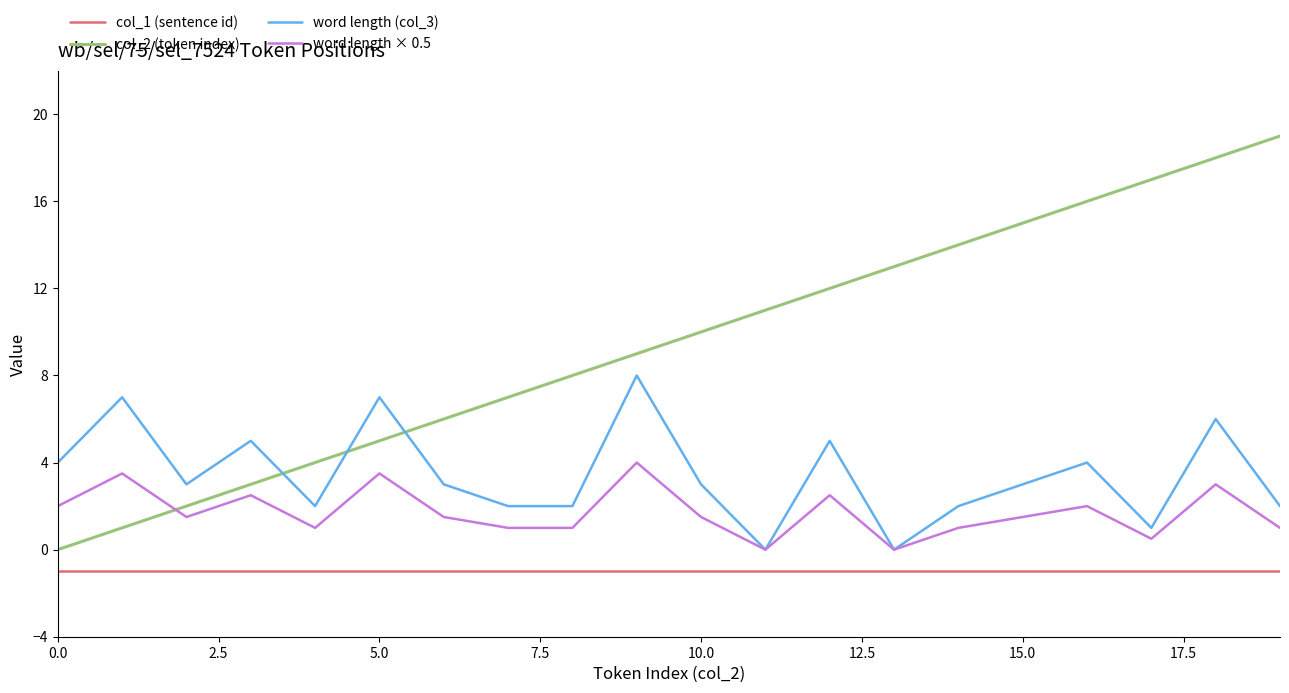

What are all the series names shown in the legend?

col_1 (sentence id), col_2 (token index), word length (col_3), word length × 0.5